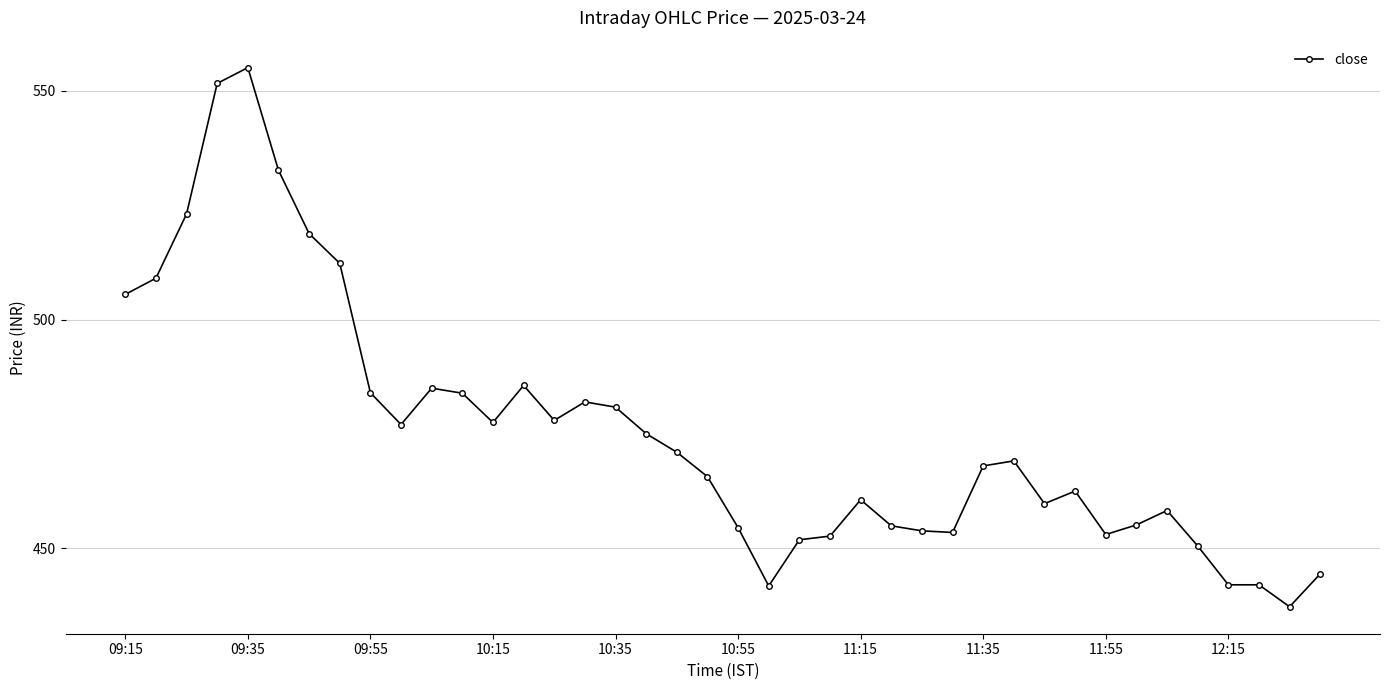

How many lines are shown in the chart?

1